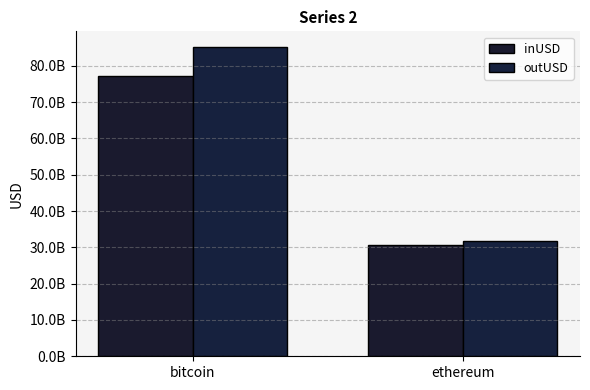

What is the difference between the maximum and minimum values in the inUSD series?

46529853171.2